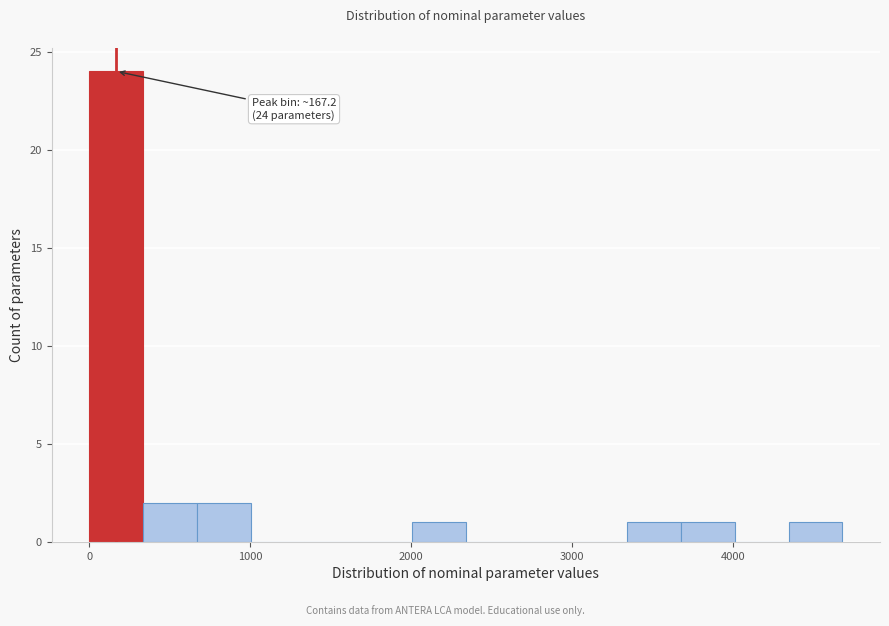

Read against the x-axis, roughly where is the centre of the tallest bar?

200